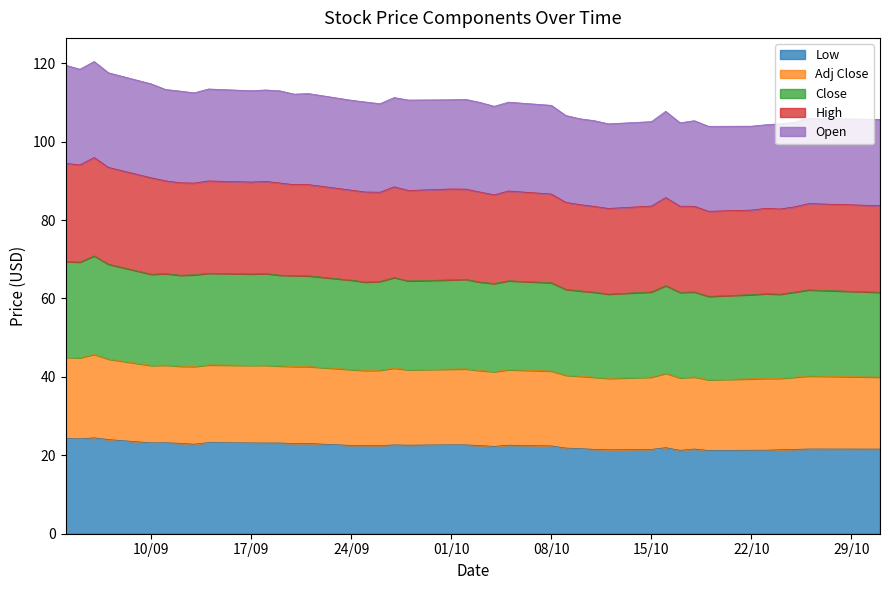

What is the minimum value for Low?

21.2